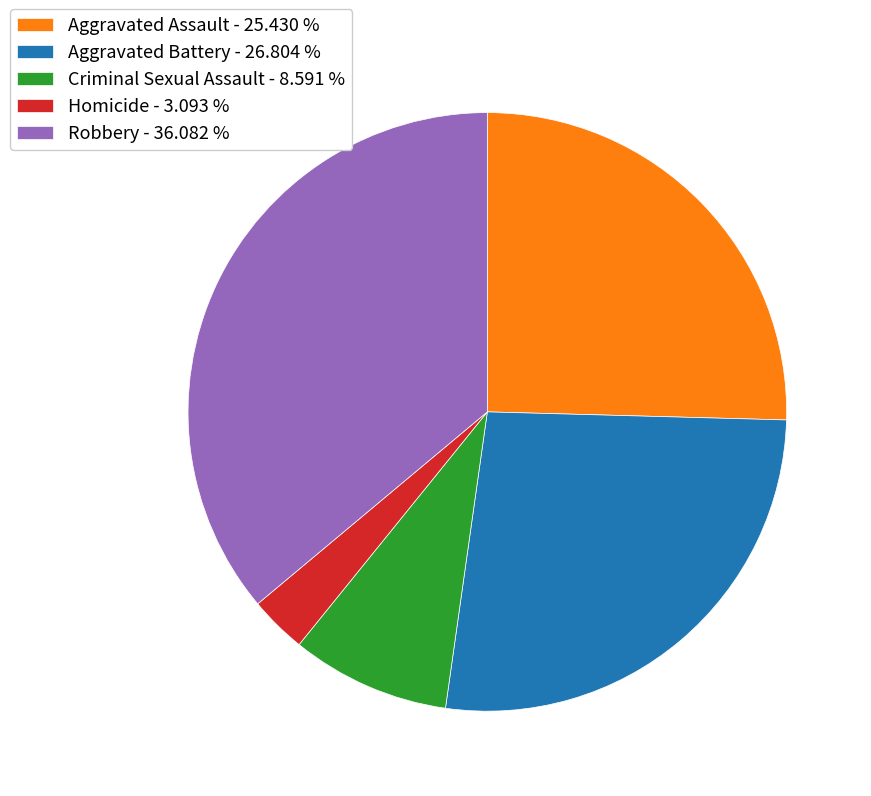

Between Robbery and Aggravated Battery, which is larger?

Robbery